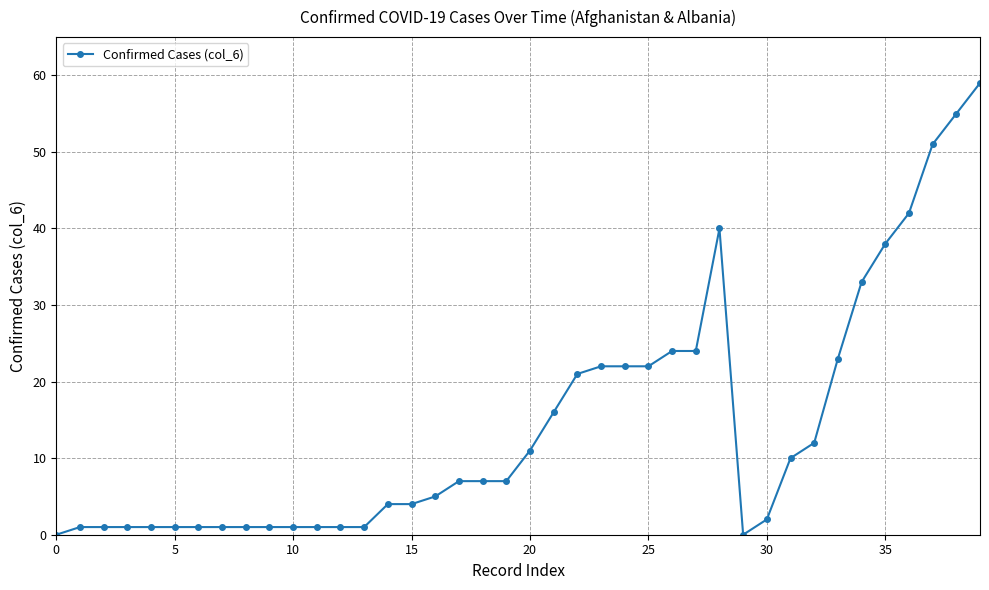

True or false: the data has more than 0 interior local peaks.

True